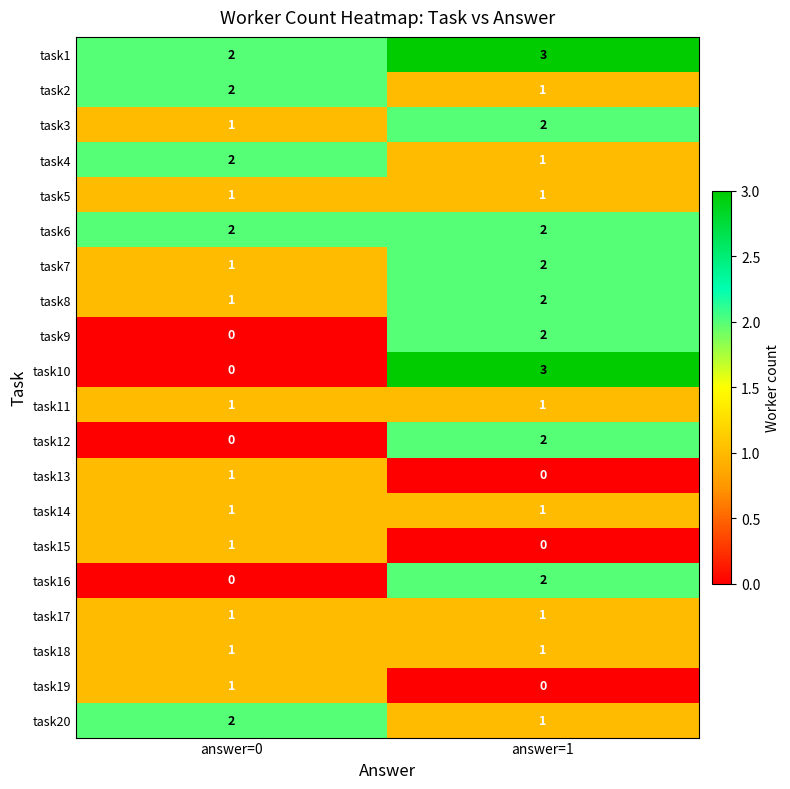

Which category has the highest value in the task1 series?

answer=1